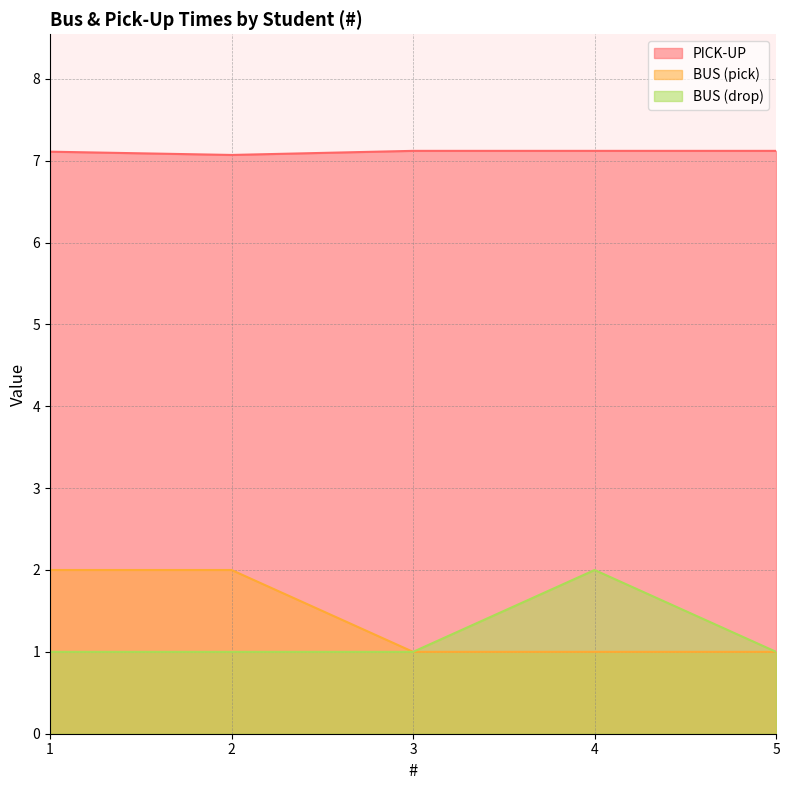

True or false: BUS (pick) and BUS (drop) intersect in this chart.

False